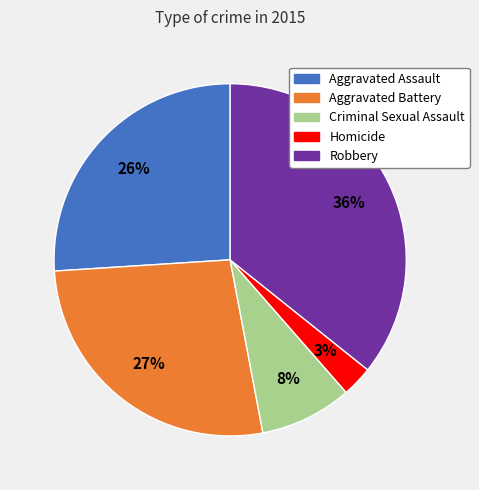

Is there any slice that represents more than half of the pie?

No